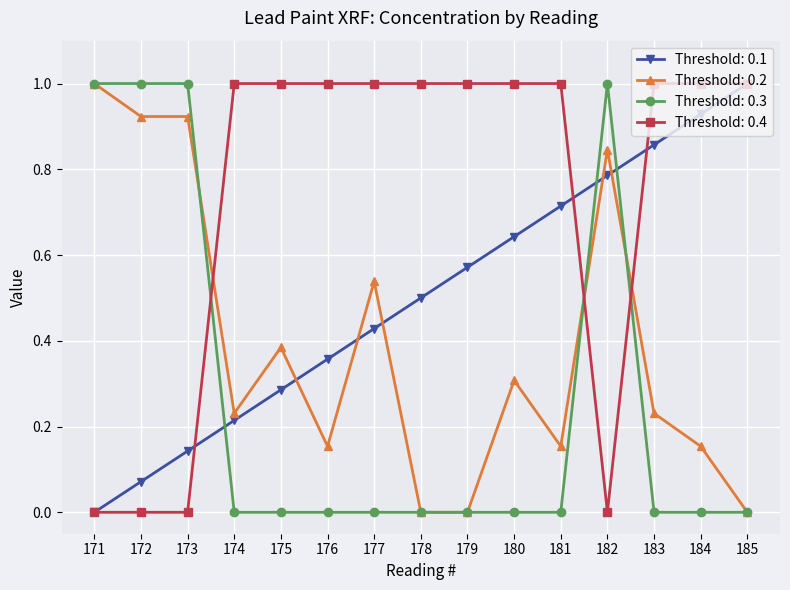

The Threshold: 0.2 series shows 0.1 at 181. True or false?

False